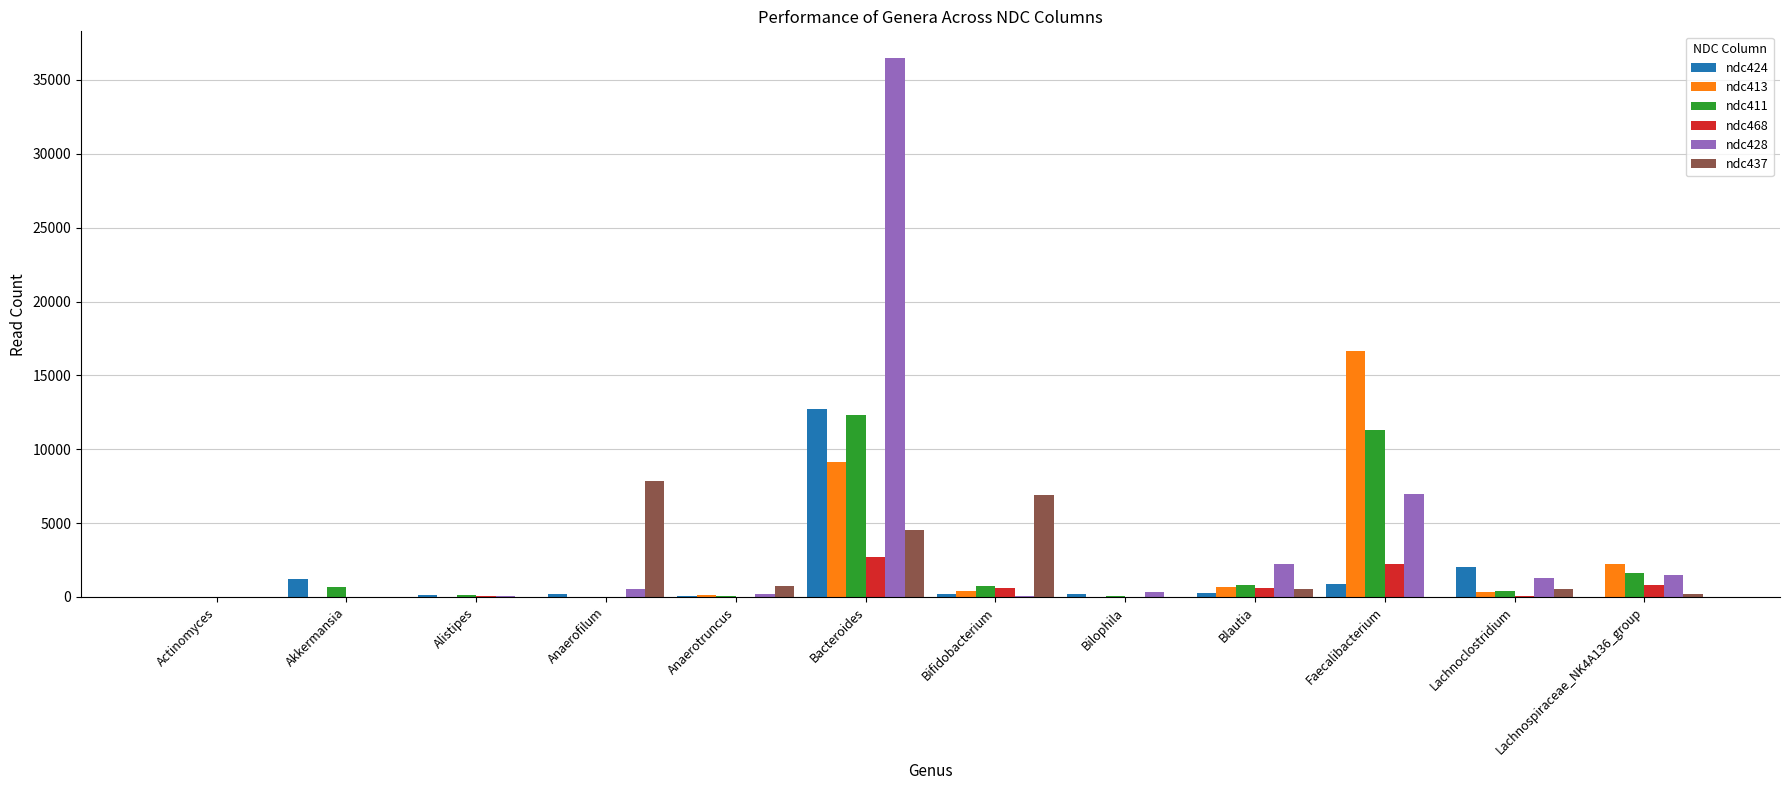

At which category is the sum across all series the highest?

Bacteroides